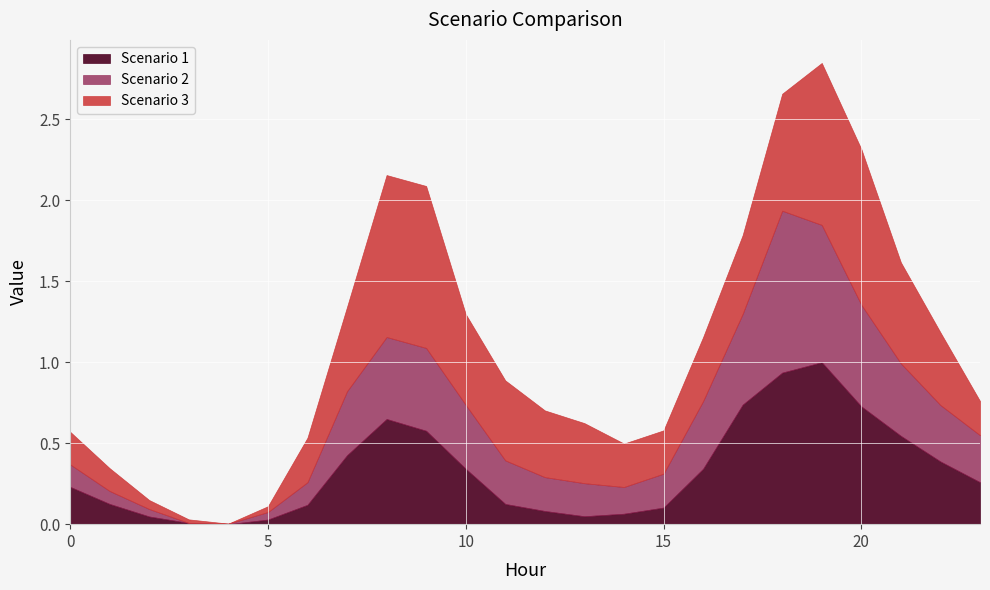

What are all the series names shown in the legend?

Scenario 1, Scenario 2, Scenario 3